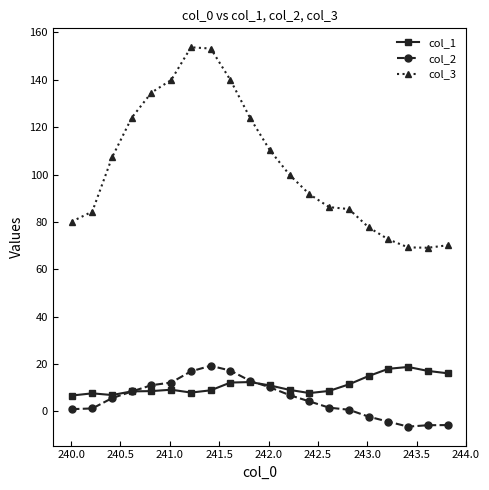

What is the greatest value displayed?

153.7